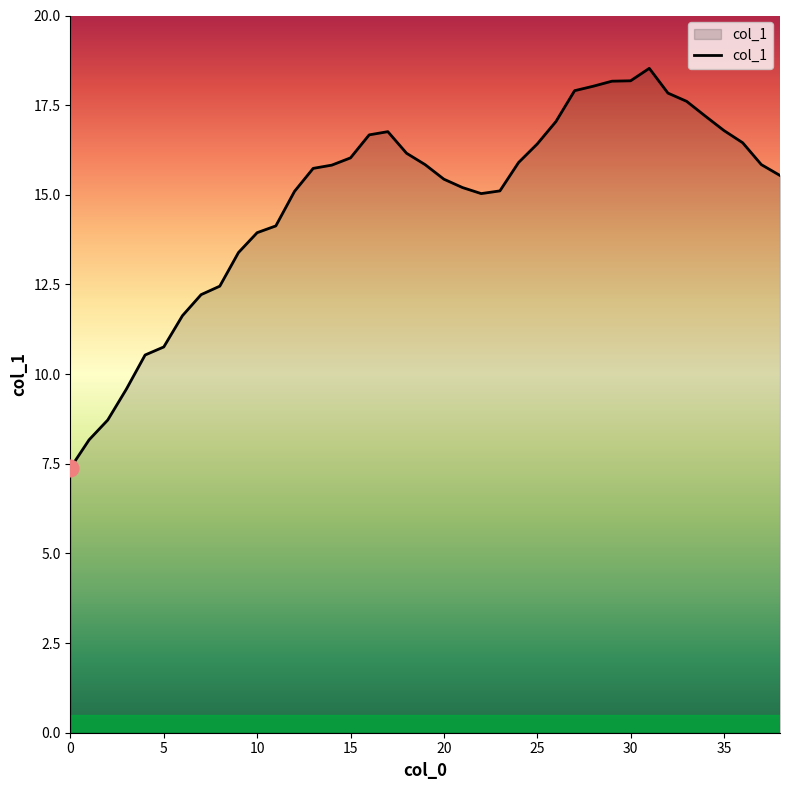

How many series are shown in this chart?

1